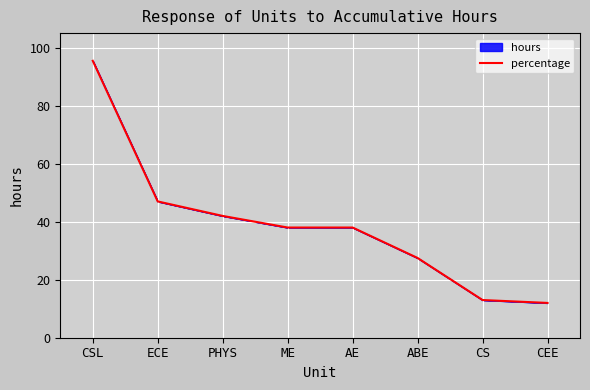

Reading left to right, transcribe all the data shown in this chart.

CSL=95.5	ECE=47.0	PHYS=42.0	ME=38.0	AE=38.0	ABE=27.5	CS=13.0	CEE=12.0